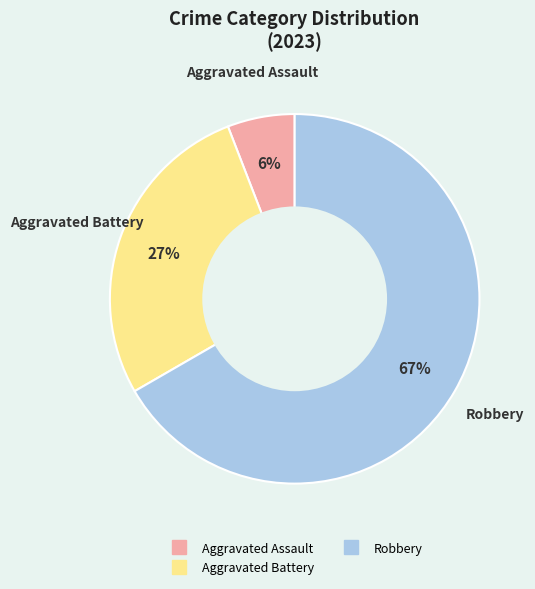

Is there a majority slice in this chart?

Yes